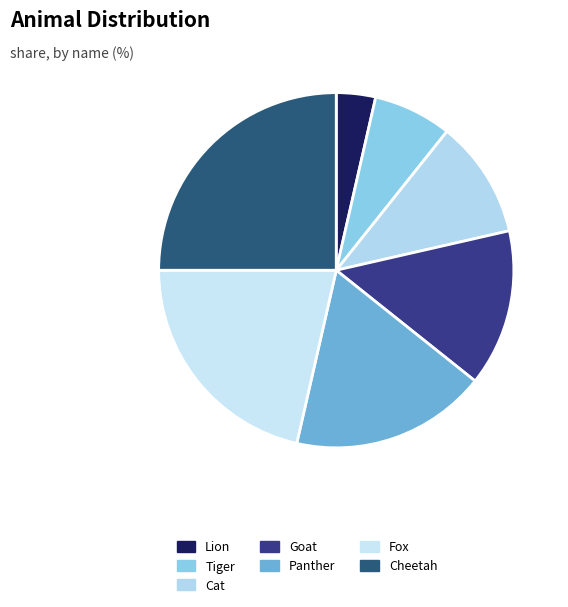

Count the number of slices in the pie.

7